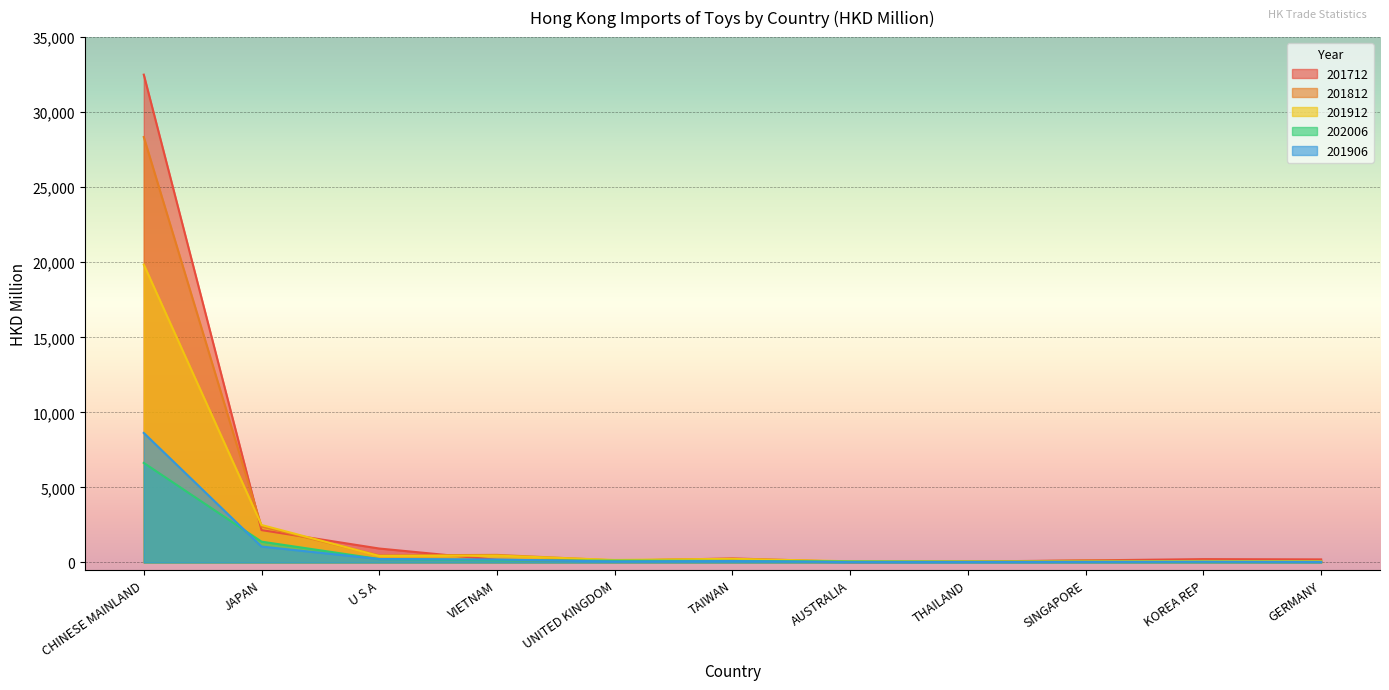

The value of 202006 at CHINESE MAINLAND is 3056.8. True or false?

False